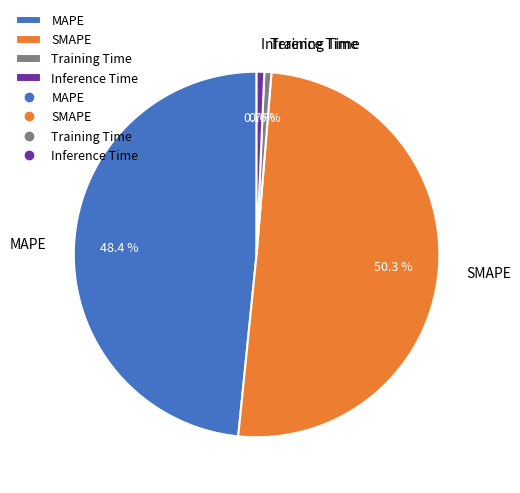

Which slice represents more than half of the pie?

SMAPE